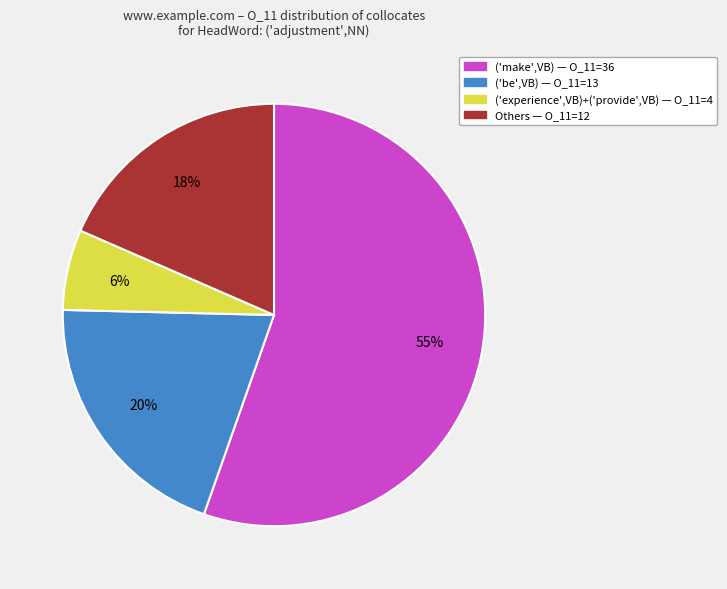

How many slices are in this pie chart?

4